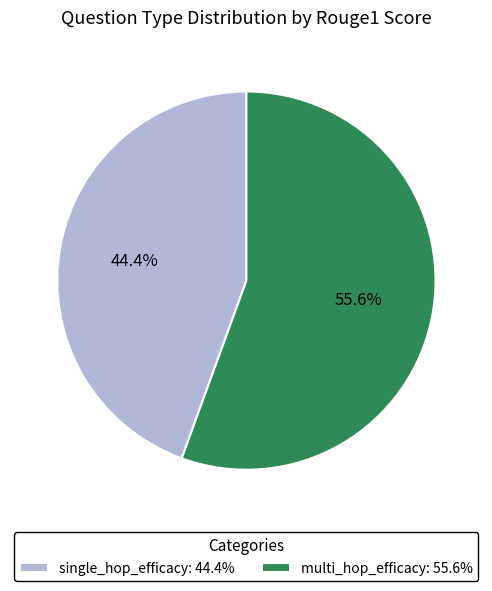

Which category has the smallest portion of the pie?

single_hop_efficacy